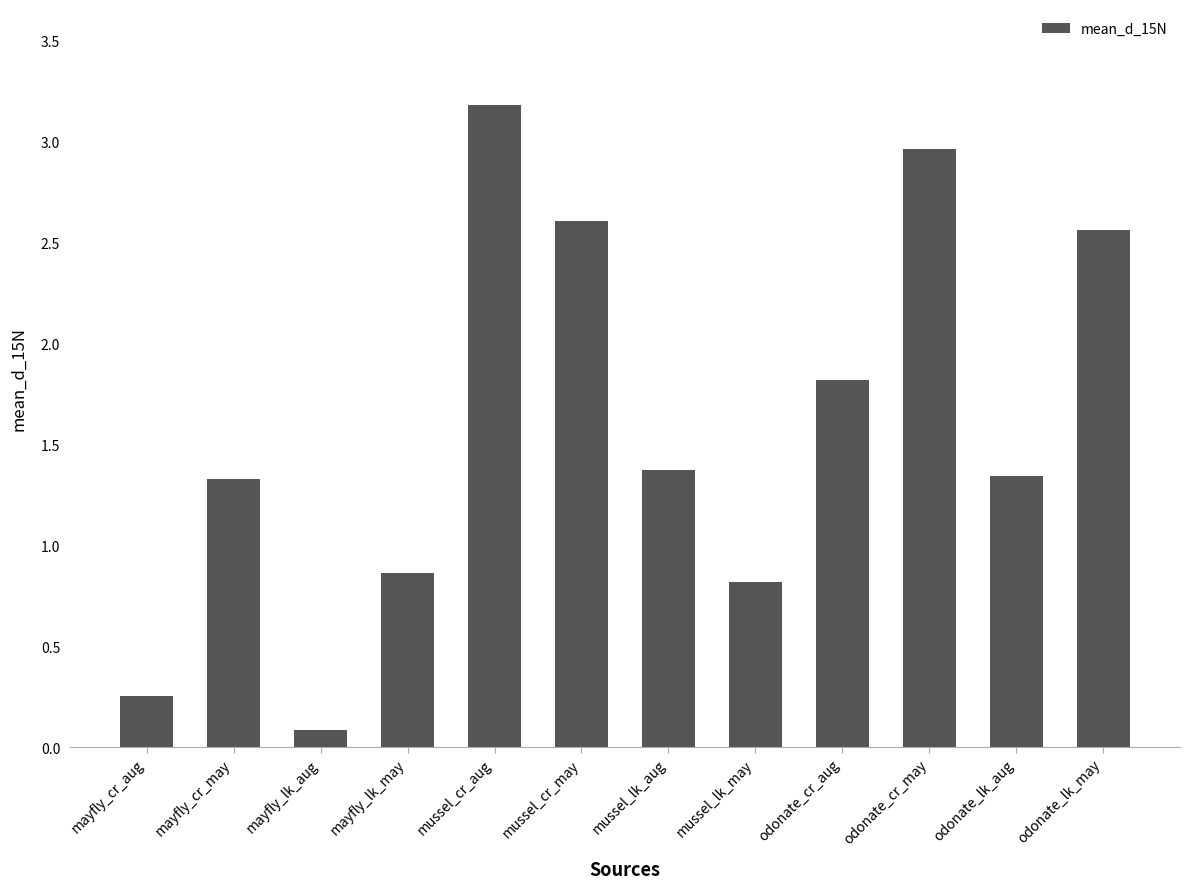

Is it true that the value at mussel_cr_may is 1.1?

False